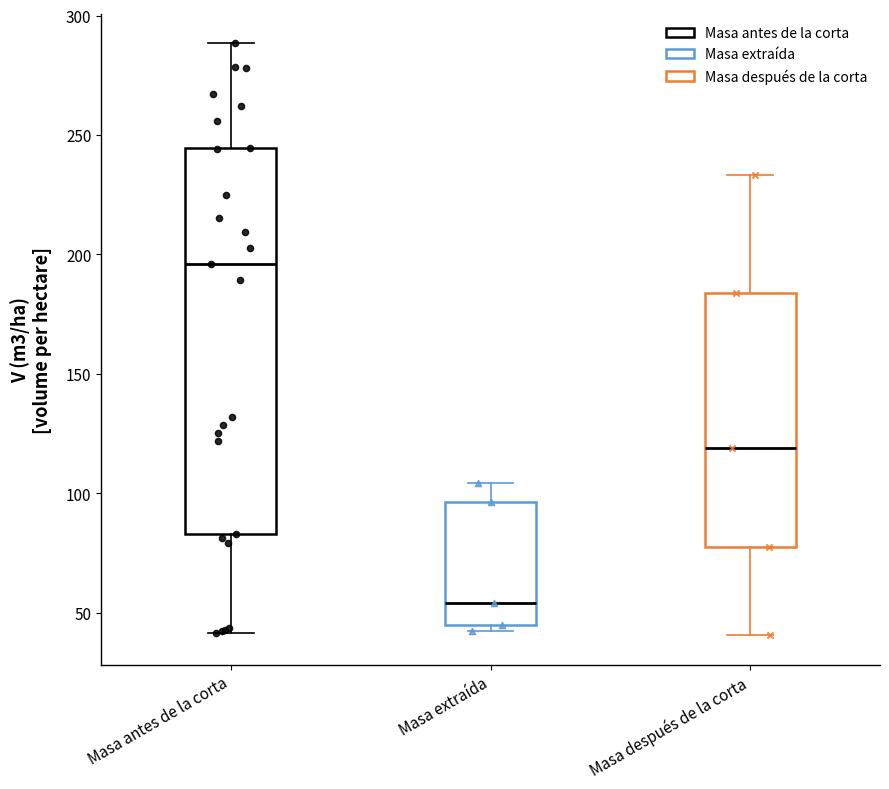

Which box is the tallest, from its lower edge to its upper edge?

Masa antes de la corta